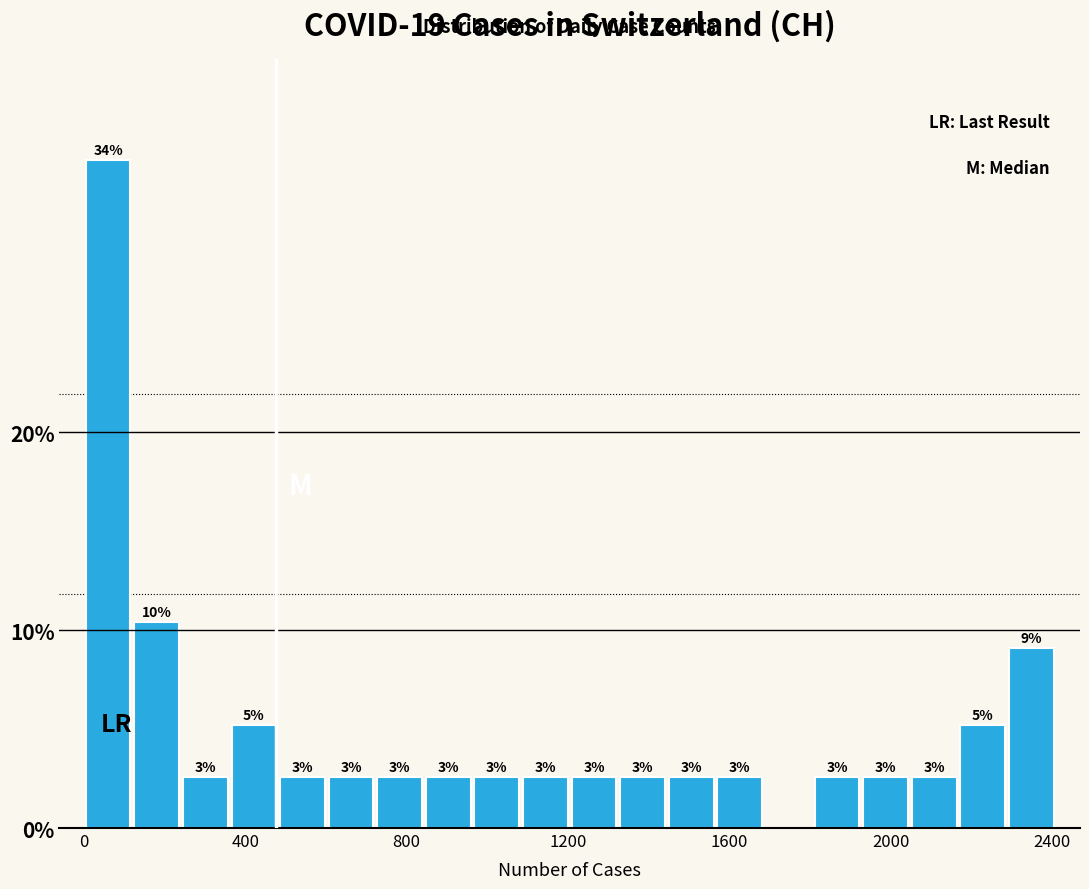

Around what value on the x-axis is the tallest bar? Give the approximate position of its centre, as read against the axis.

50